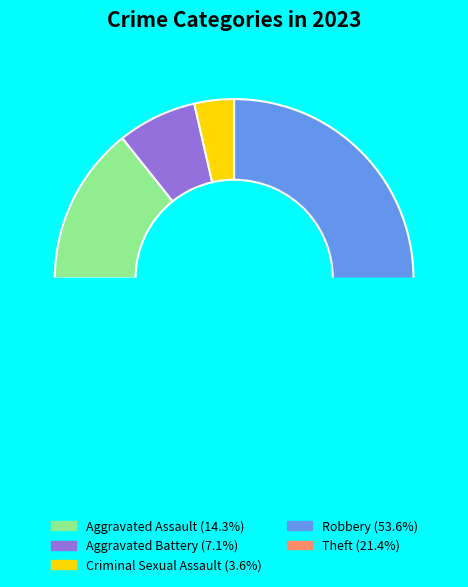

Count the number of slices in the pie.

5